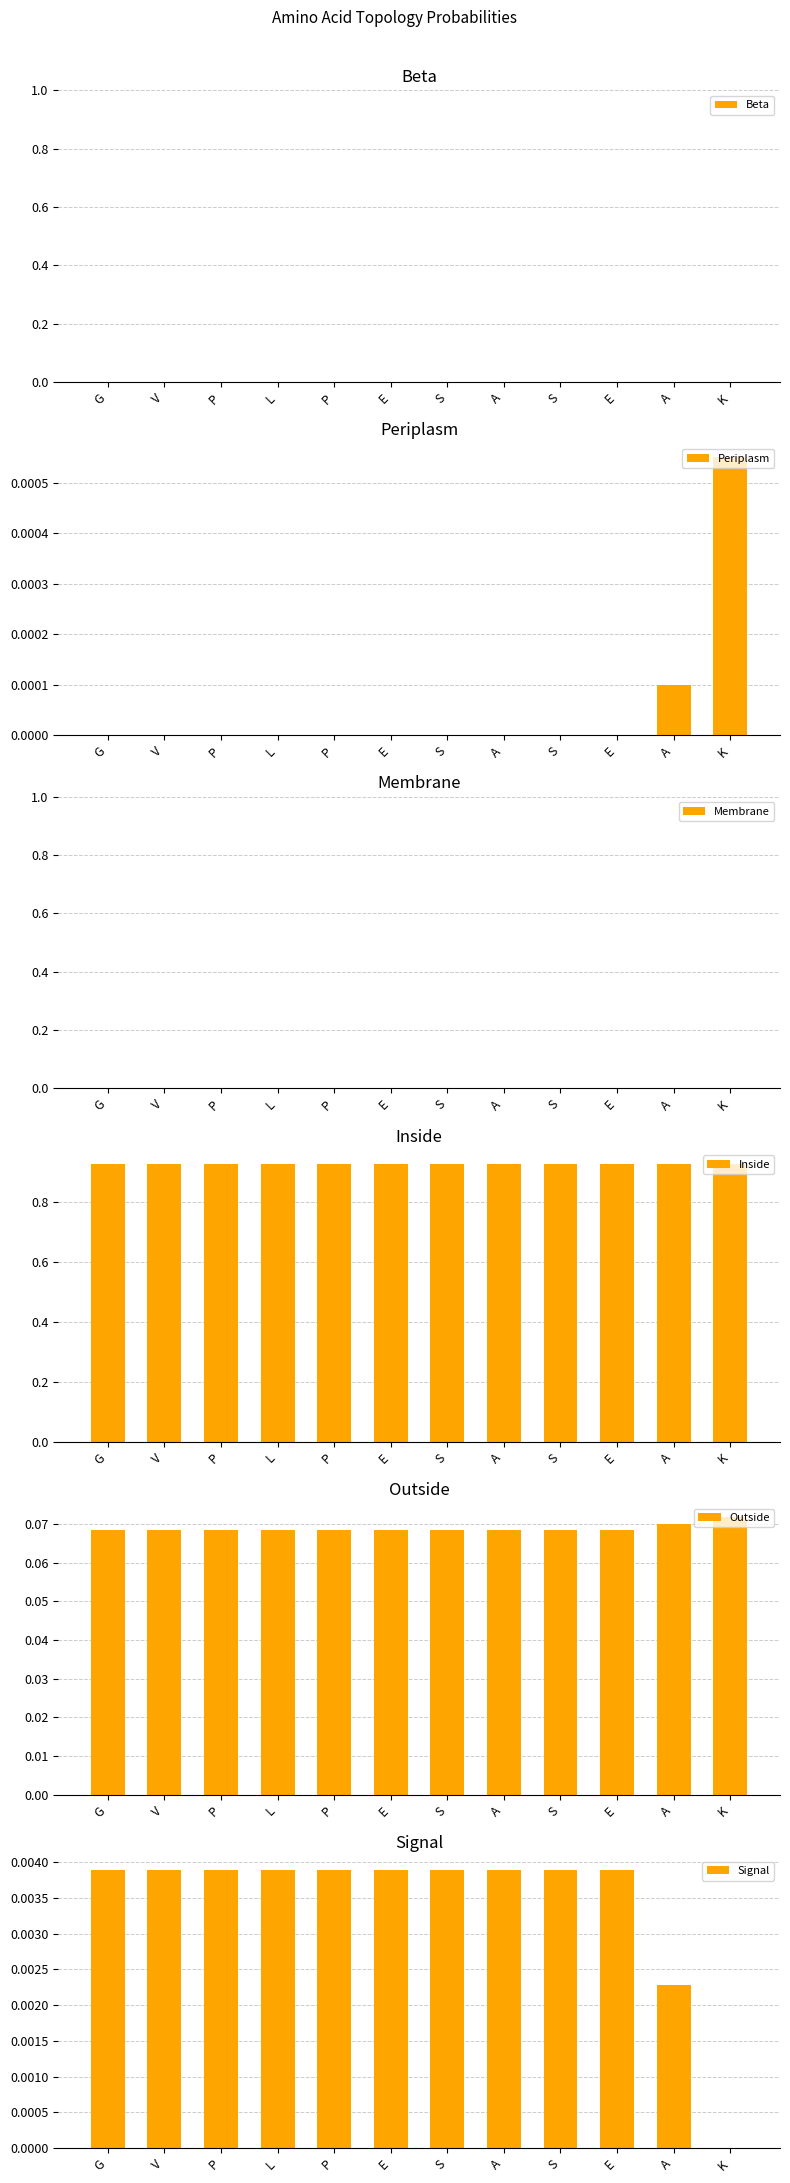

Reading right to left, extract all data points from this chart.

Beta: 0.0	0.0	0.0	0.0	0.0	0.0	0.0	0.0	0.0	0.0	0.0	0.0
Periplasm: 0.0	0.0	0.0	0.0	0.0	0.0	0.0	0.0	0.0	0.0	0.0	0.0
Membrane: 0.0	0.0	0.0	0.0	0.0	0.0	0.0	0.0	0.0	0.0	0.0	0.0
Inside: 0.9	0.9	0.9	0.9	0.9	0.9	0.9	0.9	0.9	0.9	0.9	0.9
Outside: 0.1	0.1	0.1	0.1	0.1	0.1	0.1	0.1	0.1	0.1	0.1	0.1
Signal: 0.0	0.0	0.0	0.0	0.0	0.0	0.0	0.0	0.0	0.0	0.0	0.0